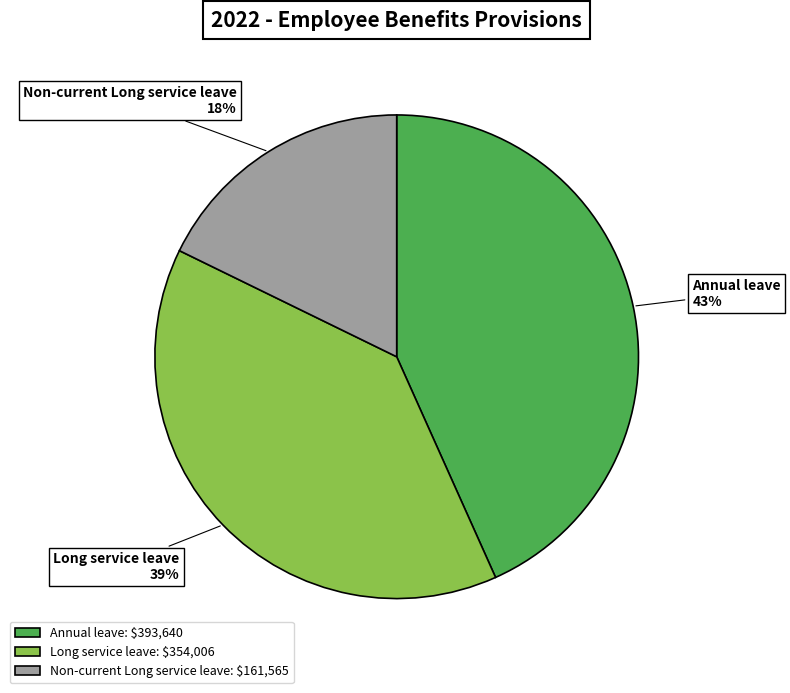

Combined, do Long service leave and Annual leave account for over 50%?

Yes